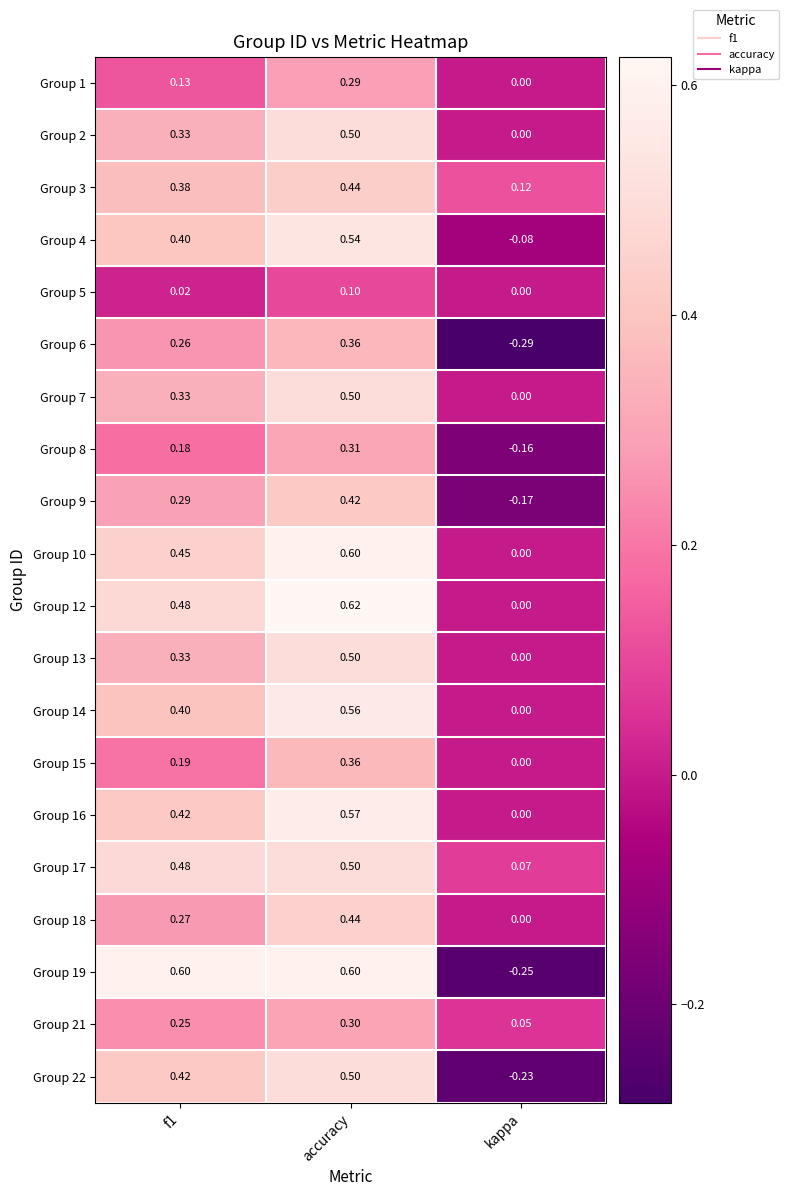

What is the difference between the highest and lowest values at accuracy?

0.5